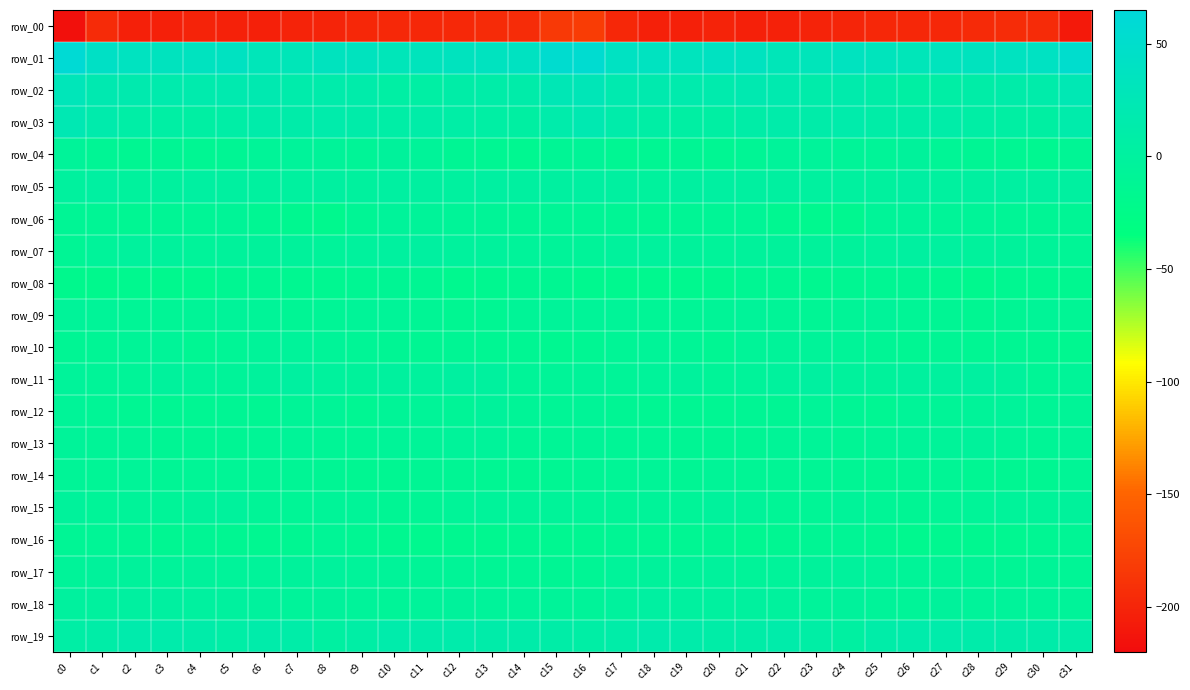

Between c13 and c29, which series saw the biggest shift?

row_11